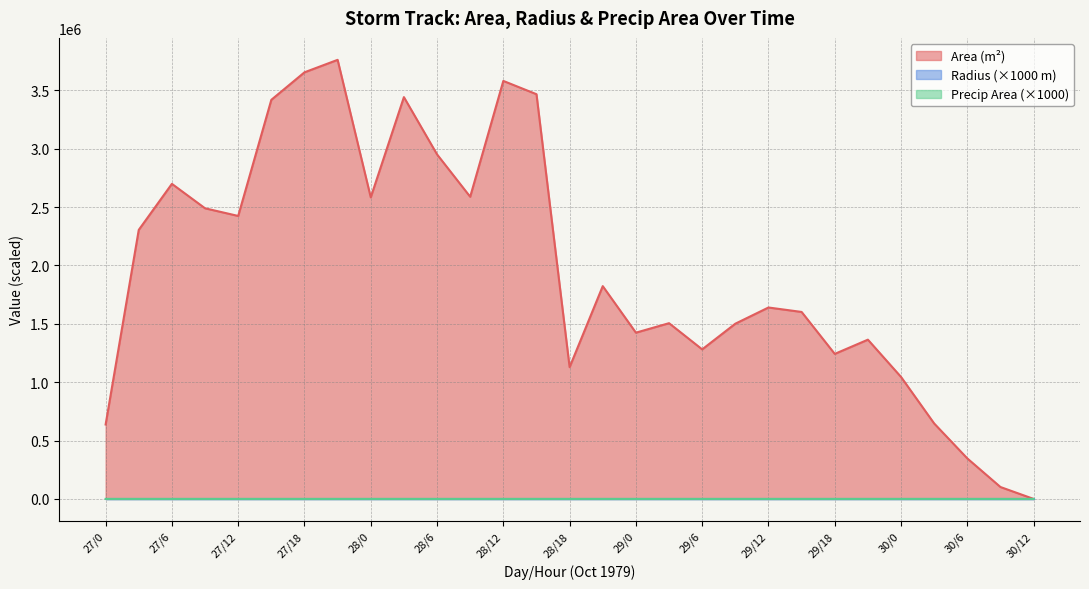

Reading left to right, what are all the values shown in this chart?

area: 637500.0	2305000.0	2699375.0	2490000.0	2424375.0	3419375.0	3655000.0	3761875.0	2583750.0	3442500.0	2951875.0	2588750.0	3581250.0	3467500.0	1128750.0	1823125.0	1424375.0	1505625.0	1281250.0	1501250.0	1640000.0	1601875.0	1242500.0	1364375.0	1045000.0	646250.0	346875.0	101875.0	0.0
precipArea: 1.9	1.4	1.6	1.7	1.9	2.4	2.4	2.4	2.8	2.5	2.7	3.0	2.8	2.9	2.7	3.0	2.8	1.6	1.1	0.8	0.8	0.5	0.6	0.7	0.8	0.4	0.1	0.1	0.0
radius: 0.5	0.9	0.9	0.9	0.9	1.0	1.1	1.1	0.9	1.0	1.0	0.9	1.1	1.1	0.6	0.8	0.7	0.7	0.6	0.7	0.7	0.7	0.6	0.7	0.6	0.5	0.3	0.2	0.0